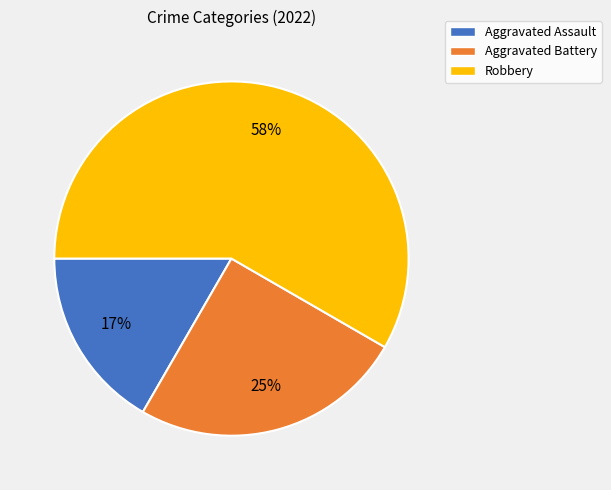

Count the number of slices in the pie.

3